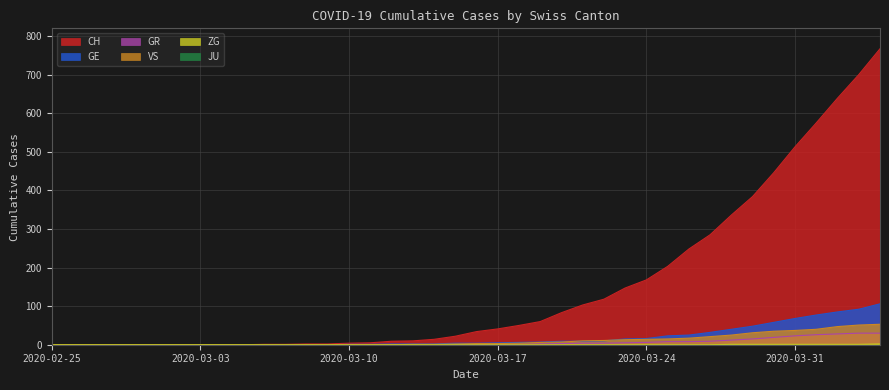

The GE series shows 13 at 2020-03-22. True or false?

False